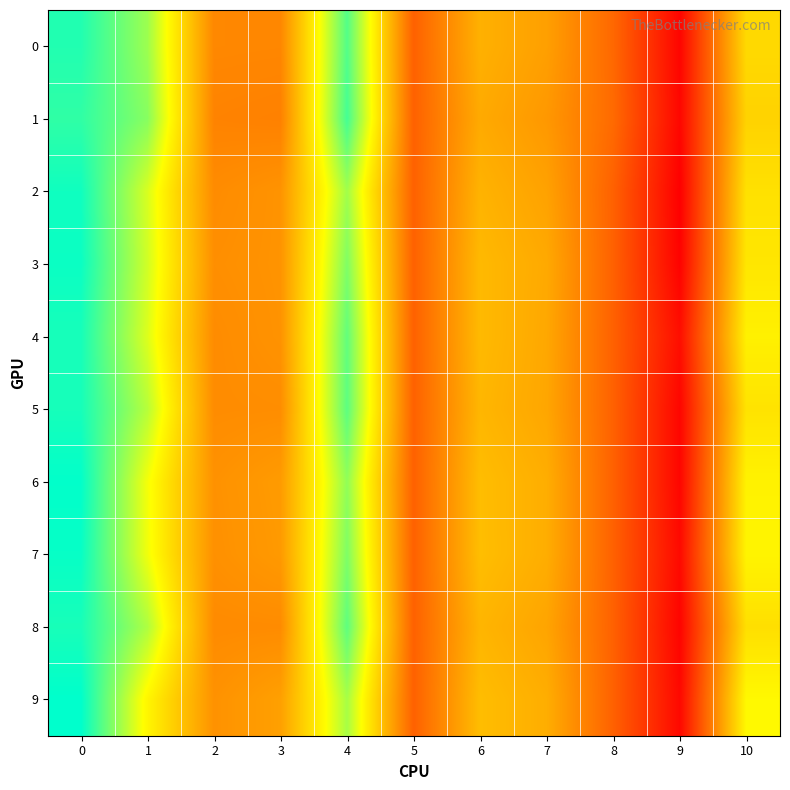

At how many categories does at least one series exceed 0?

9